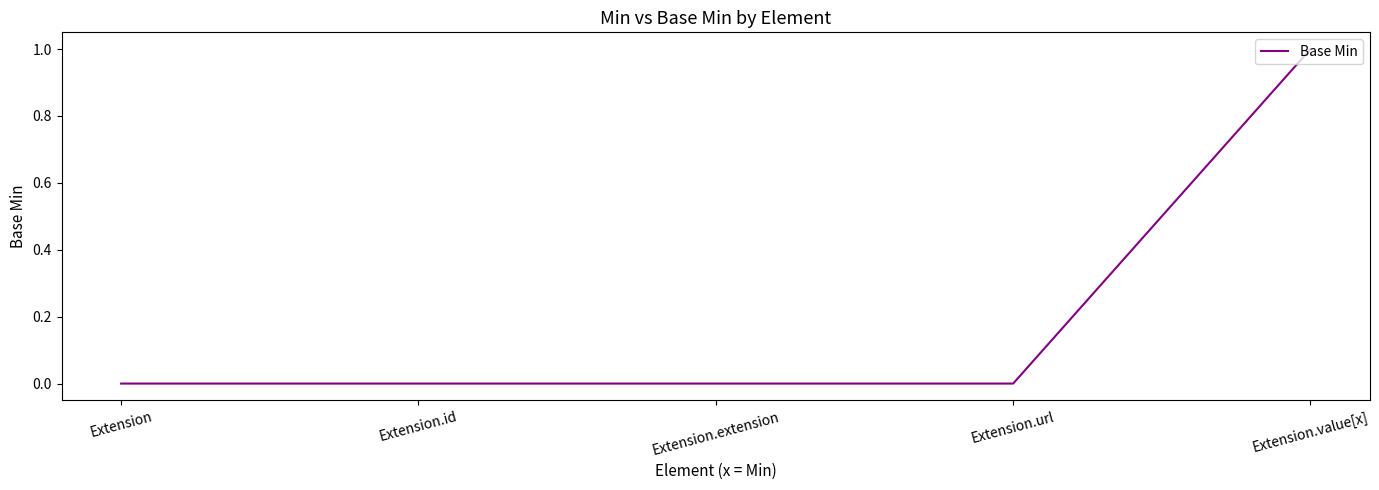

What is the difference between the maximum and second lowest values?

1